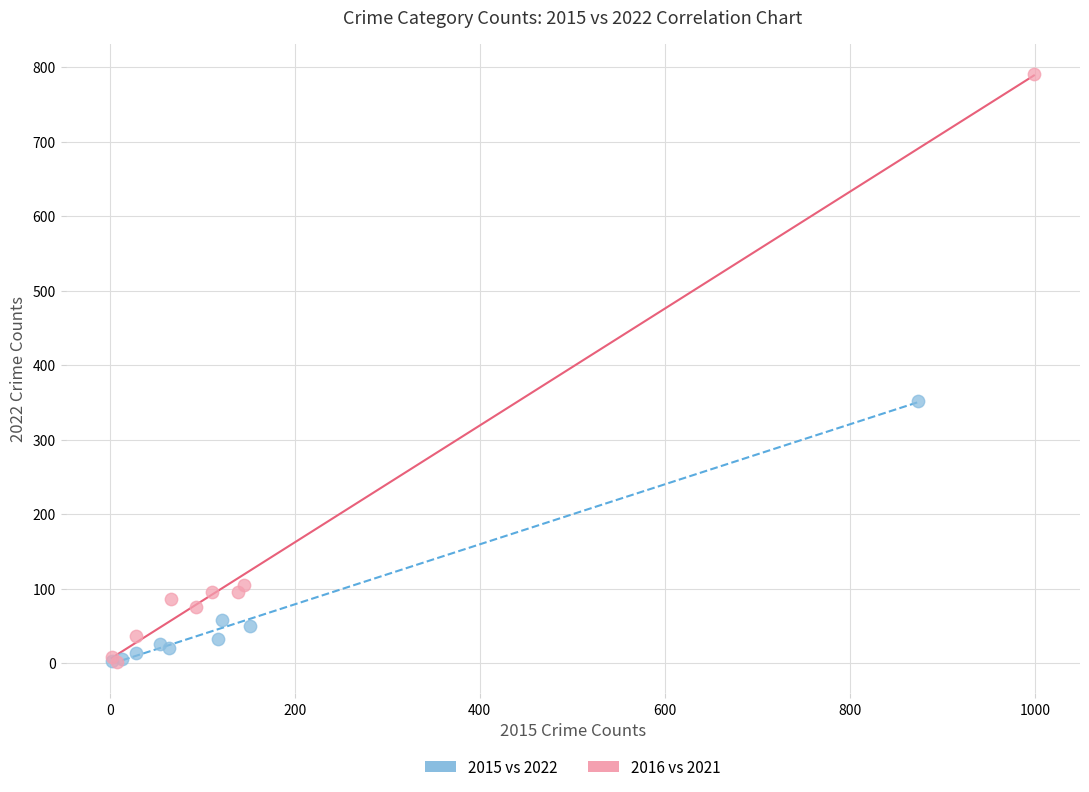

Which series has the widest spread of Y values?

2016 vs 2021